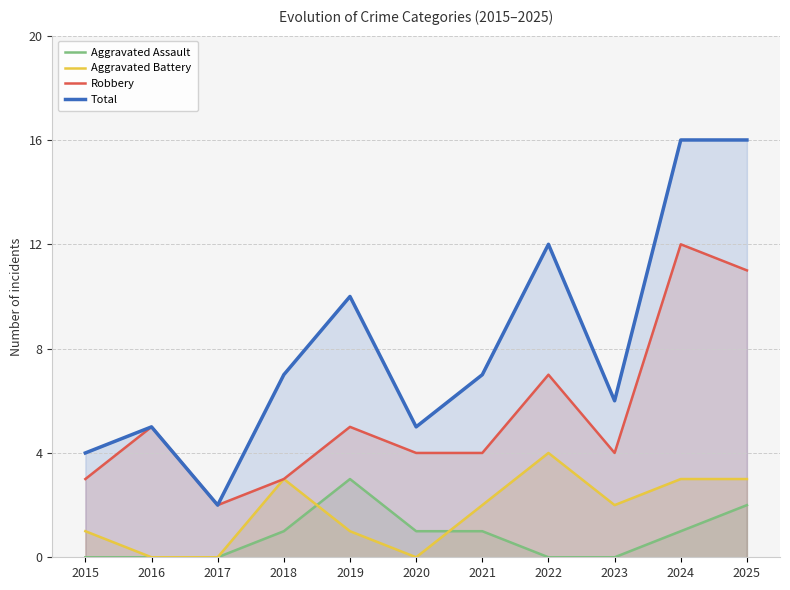

Where do Aggravated Assault and Aggravated Battery first cross each other?

2018 and 2019